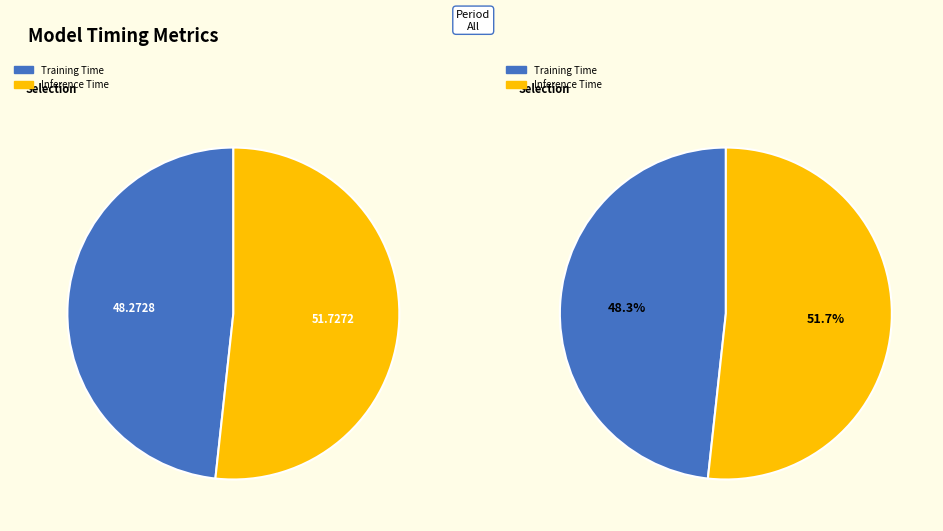

The Training Time slice represents 40% of the pie. True or false?

False